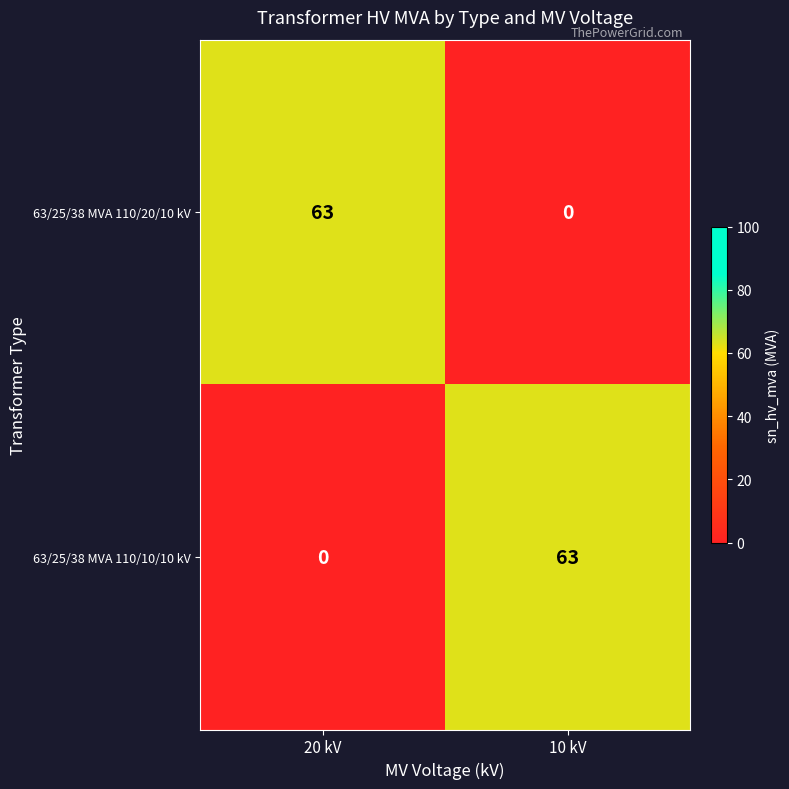

What is the average value of the 63/25/38 MVA 110/10/10 kV series?

32